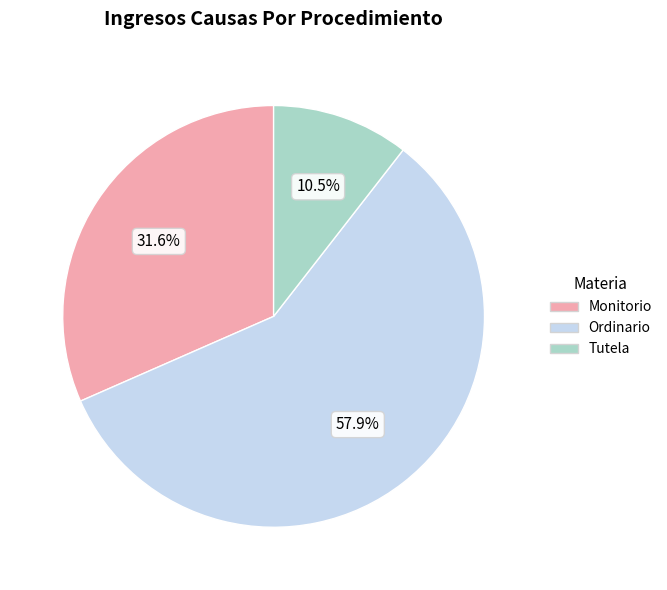

To the nearest percent, what is the combined percentage of Monitorio and Tutela?

42%